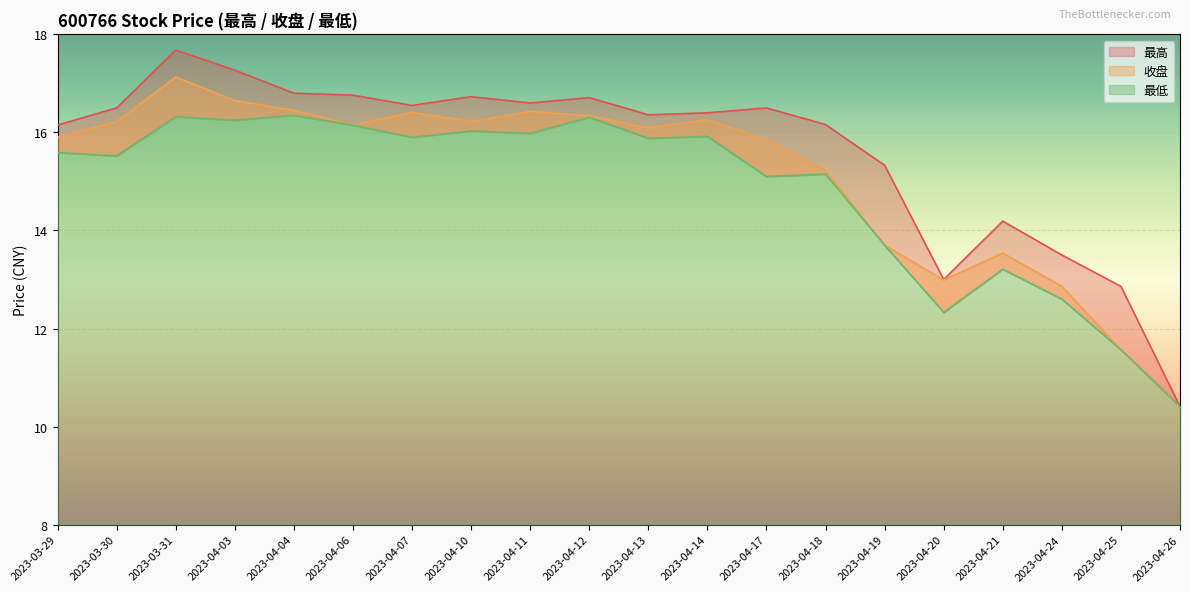

True or false: 最低 has a value of 5.7 at 2023-04-04.

False